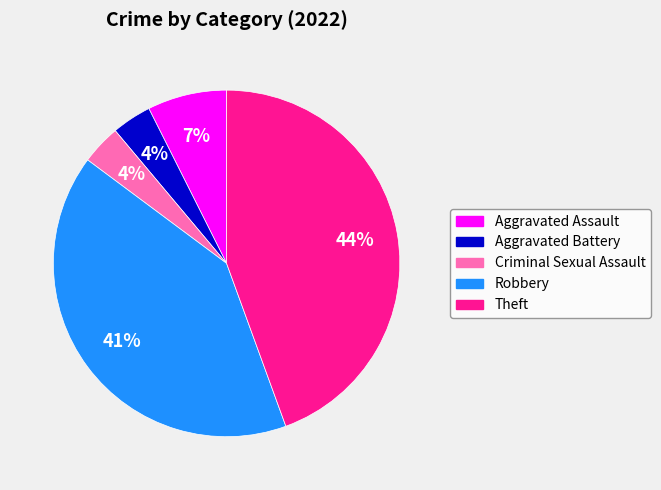

What is the ratio of the value at Robbery to the value at Theft?

0.9